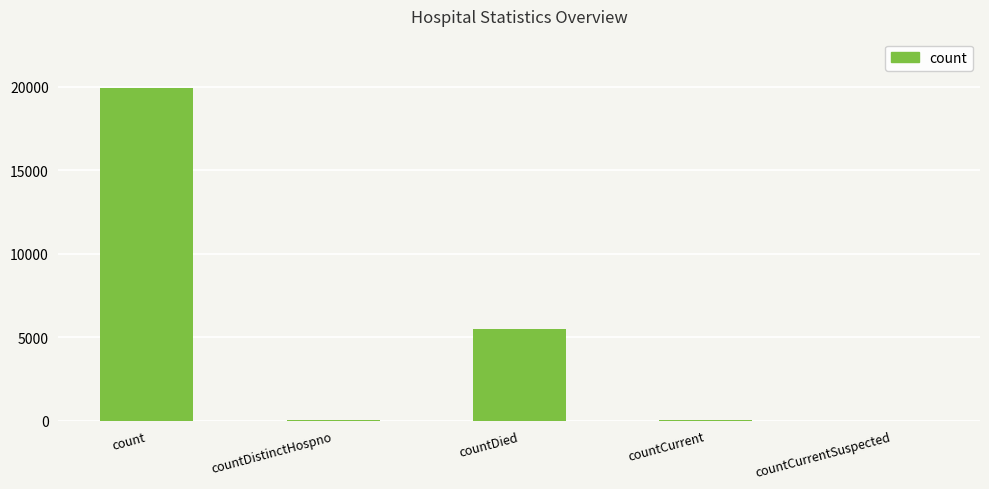

How many distinct data groups are displayed?

1